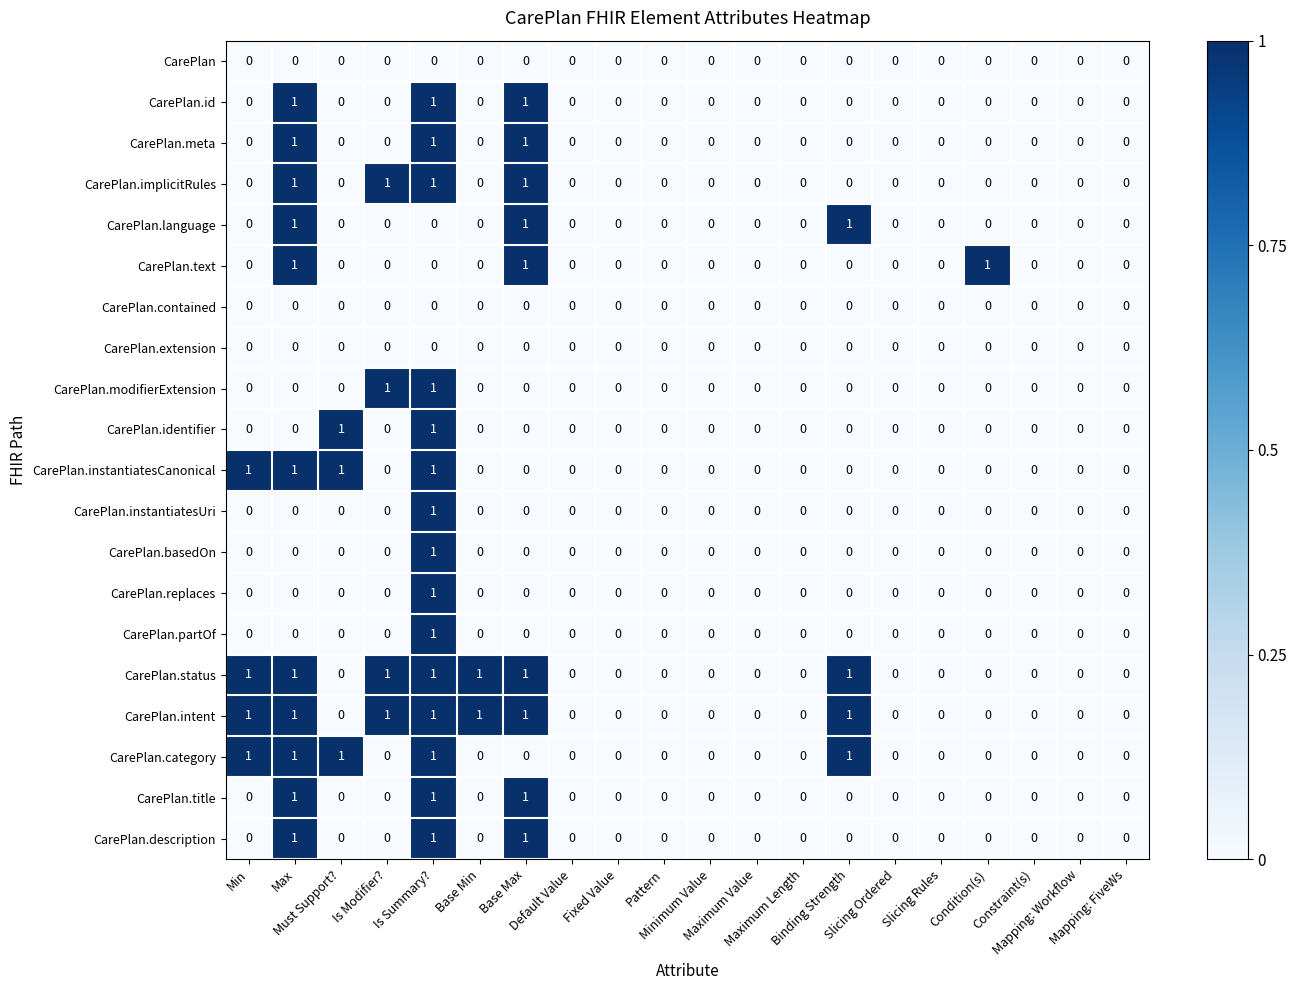

What is the sum of all CarePlan.implicitRules values?

4